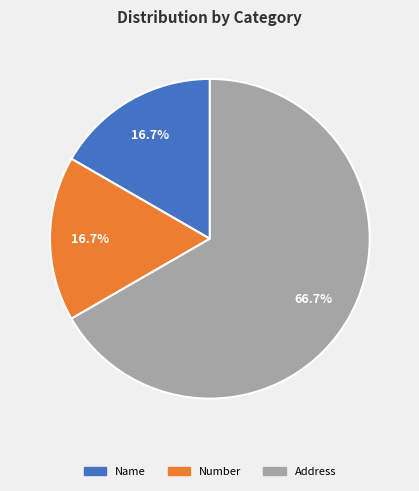

Which slice represents more than half of the pie?

Address